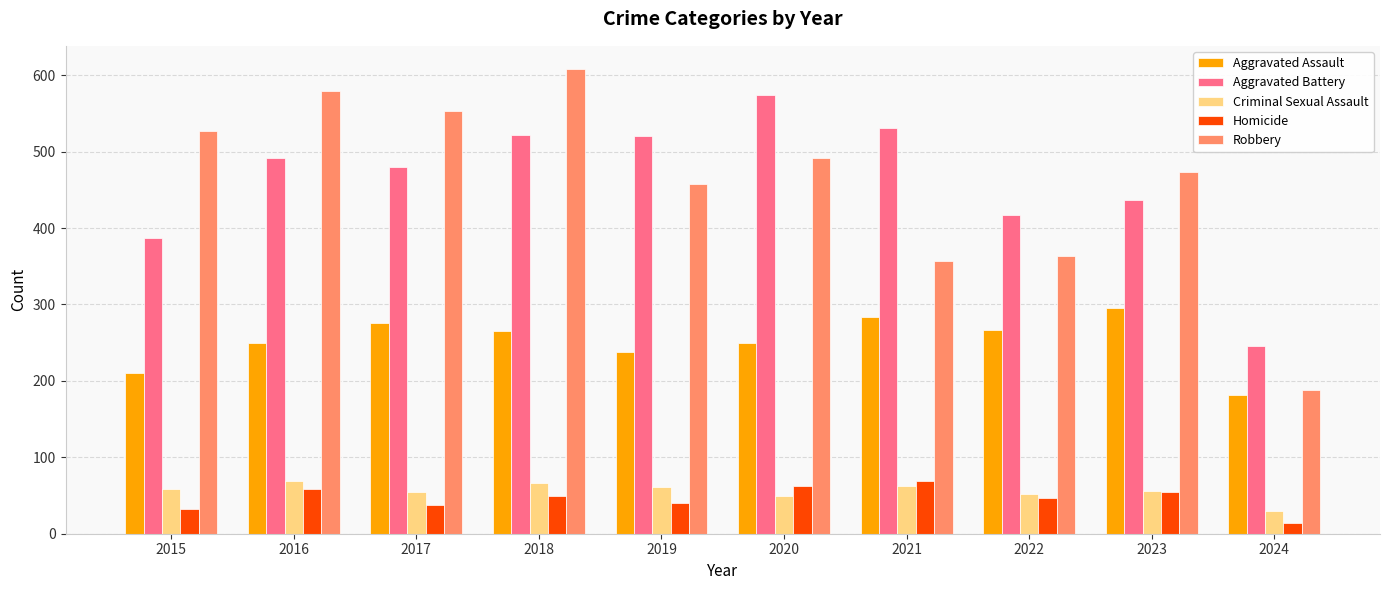

Read the Aggravated Assault value at 2021.

284